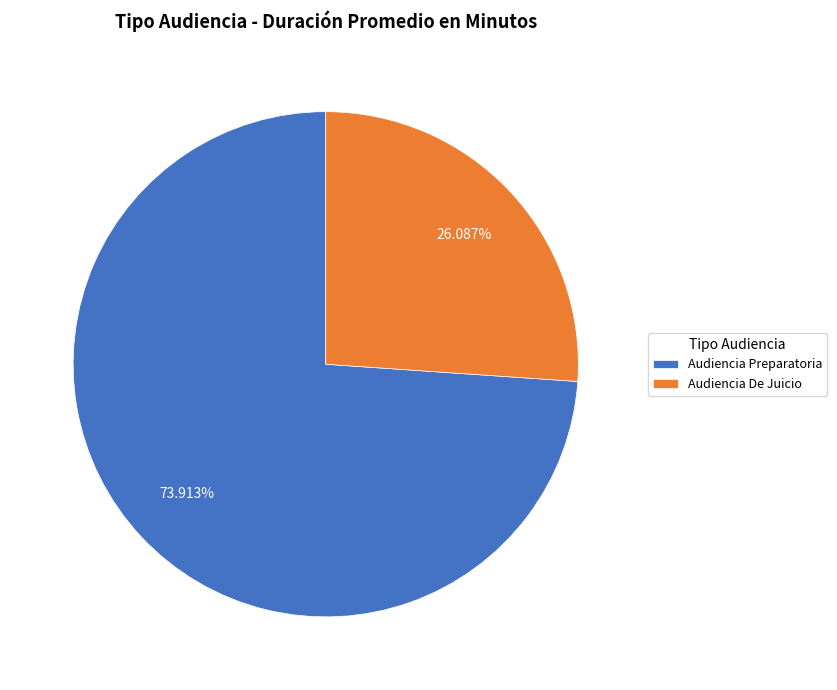

Between Audiencia De Juicio and Audiencia Preparatoria, which is larger?

Audiencia Preparatoria